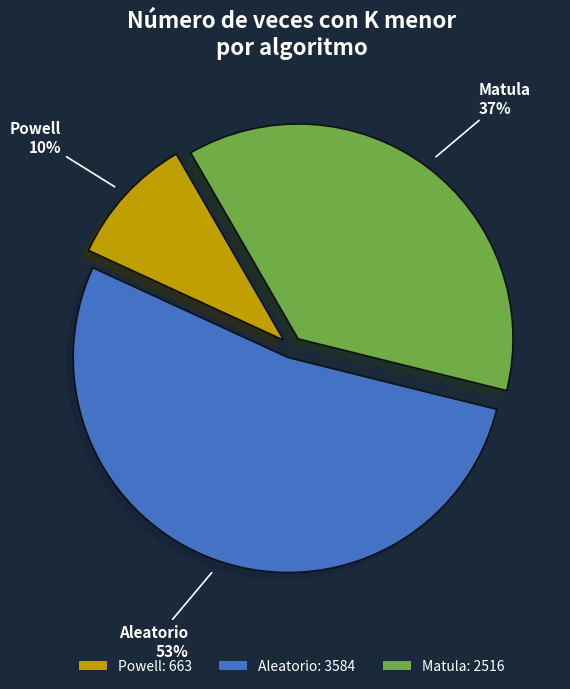

The Powell slice represents 10% of the pie. True or false?

True